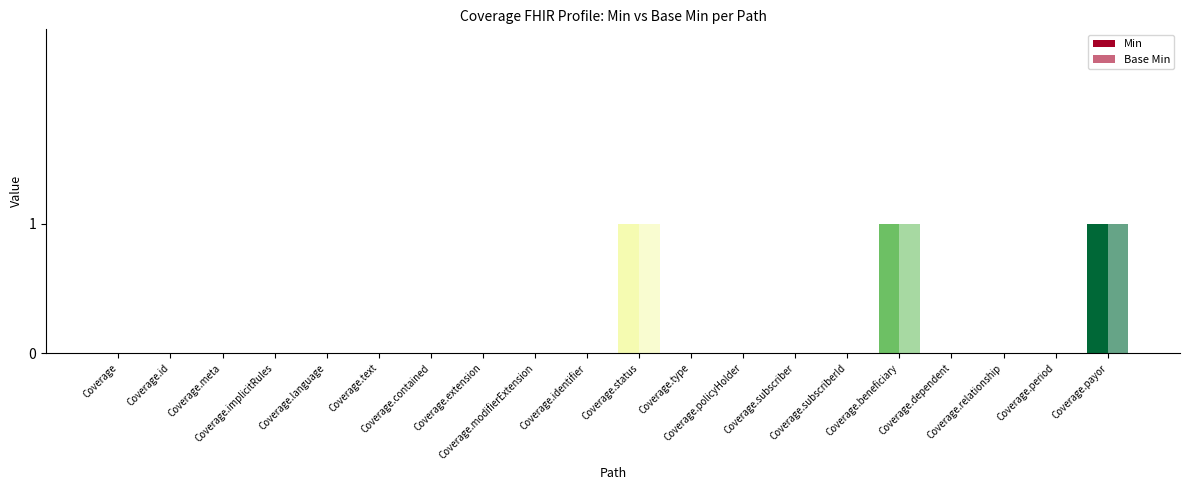

Reading left to right, list all the values displayed in this chart.

Min: 0	0	0	0	0	0	0	0	0	0	1	0	0	0	0	1	0	0	0	1
Base Min: 0	0	0	0	0	0	0	0	0	0	1	0	0	0	0	1	0	0	0	1